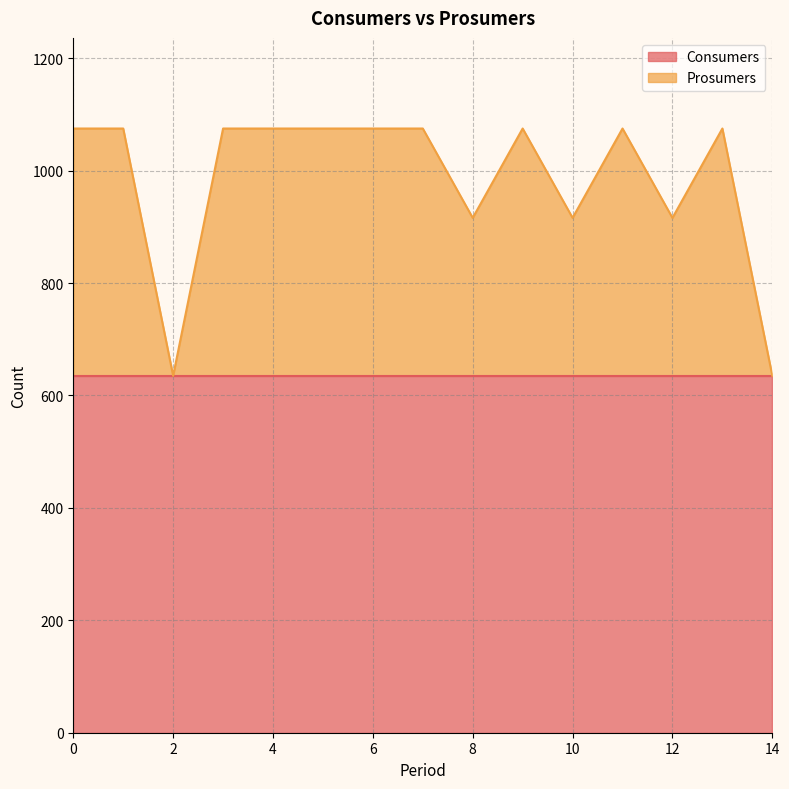

What is the approximate value at 6, to the nearest 5?

1075